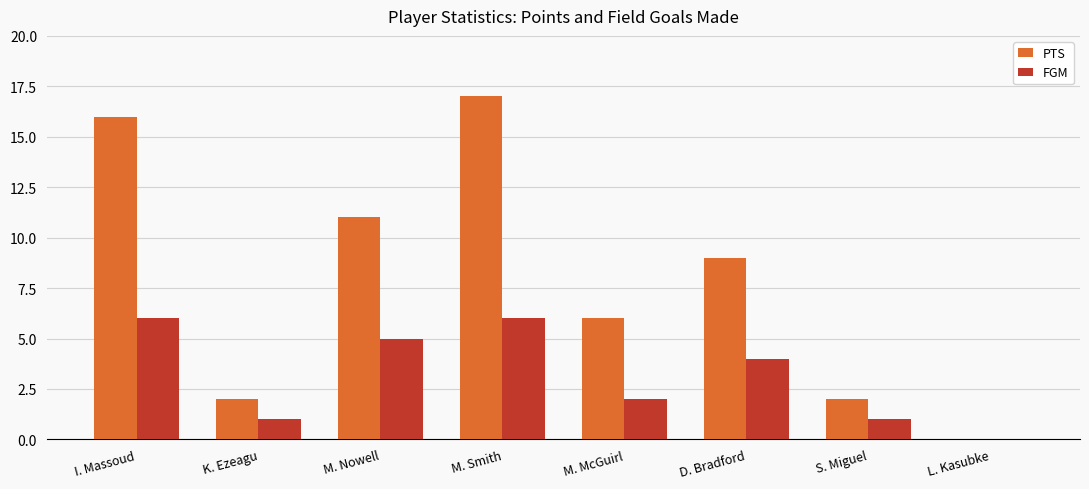

What is the total value across all series at M. McGuirl?

8